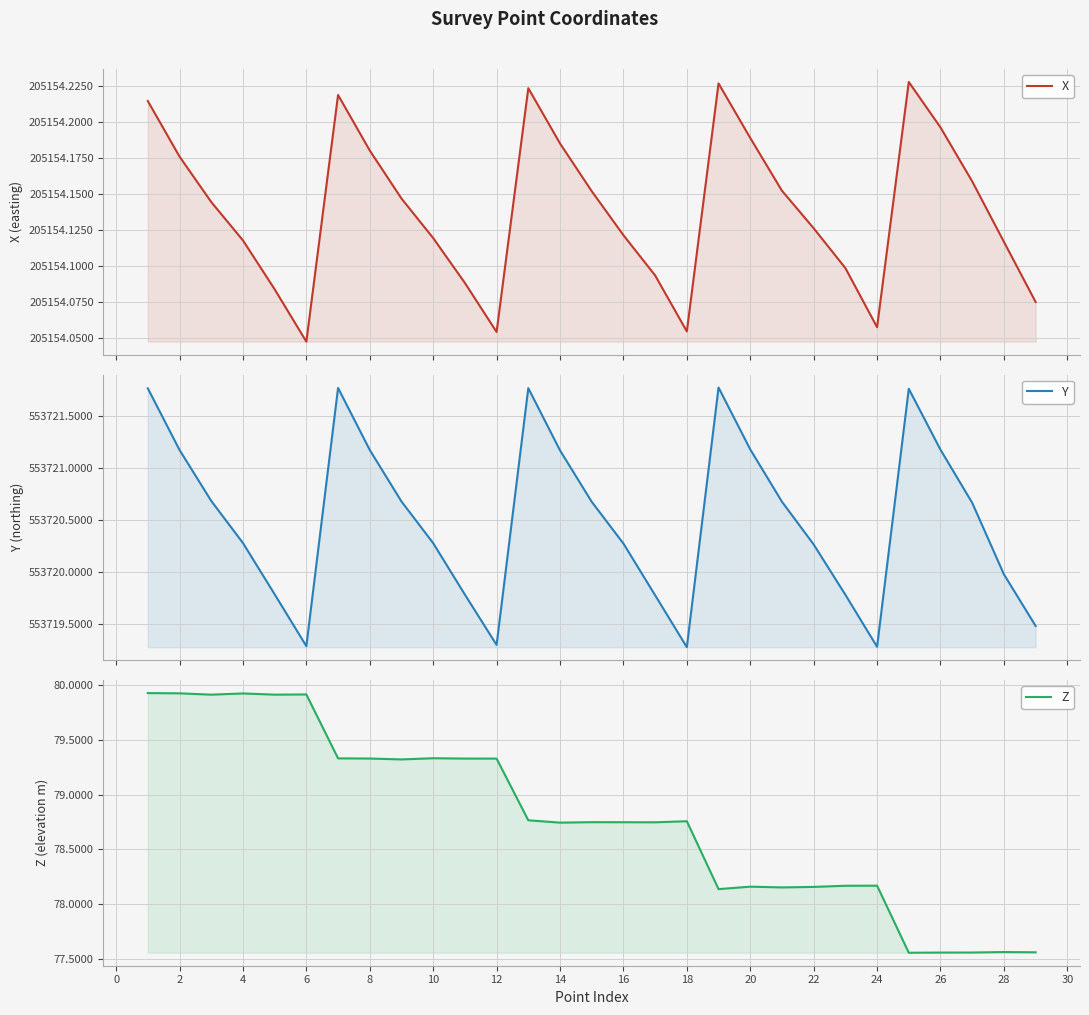

Is the value of Z at 6 greater than the value of Y at 24?

No